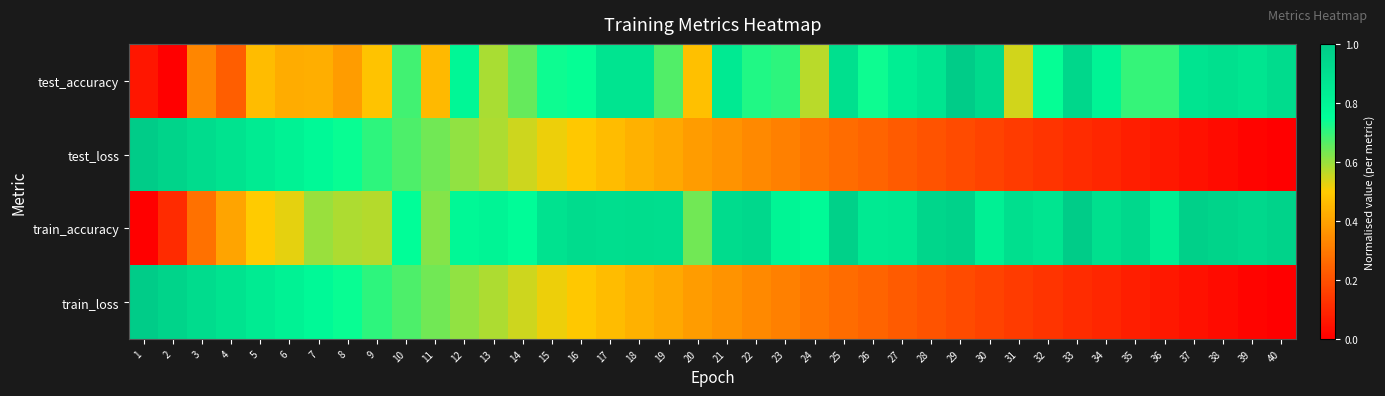

Reading left to right, list all the values displayed in this chart.

test_accuracy: 1=0.1	2=0.0	3=0.3	4=0.2	5=0.5	6=0.4	7=0.4	8=0.4	9=0.5	10=0.7	11=0.5	12=0.8	13=0.6	14=0.6	15=0.7	16=0.7	17=0.9	18=0.9	19=0.7	20=0.5	21=0.8	22=0.7	23=0.7	24=0.6	25=0.9	26=0.7	27=0.8	28=0.9	29=1.0	30=0.9	31=0.5	32=0.7	33=0.9	34=0.8	35=0.7	36=0.7	37=0.9	38=0.9	39=0.9	40=0.9
test_loss: 1=1.0	2=1.0	3=0.9	4=0.9	5=0.8	6=0.8	7=0.8	8=0.7	9=0.7	10=0.7	11=0.6	12=0.6	13=0.6	14=0.5	15=0.5	16=0.5	17=0.5	18=0.4	19=0.4	20=0.4	21=0.4	22=0.3	23=0.3	24=0.3	25=0.3	26=0.2	27=0.2	28=0.2	29=0.2	30=0.2	31=0.1	32=0.1	33=0.1	34=0.1	35=0.1	36=0.1	37=0.0	38=0.0	39=0.0	40=0.0
train_accuracy: 1=0.0	2=0.1	3=0.3	4=0.4	5=0.5	6=0.5	7=0.6	8=0.6	9=0.6	10=0.7	11=0.6	12=0.8	13=0.8	14=0.8	15=0.9	16=0.9	17=0.9	18=0.9	19=0.9	20=0.6	21=0.9	22=0.9	23=0.8	24=0.8	25=1.0	26=0.8	27=0.9	28=0.9	29=1.0	30=0.8	31=0.9	32=0.9	33=1.0	34=0.9	35=0.9	36=0.8	37=1.0	38=1.0	39=0.9	40=1.0
train_loss: 1=1.0	2=1.0	3=0.9	4=0.9	5=0.8	6=0.8	7=0.8	8=0.7	9=0.7	10=0.7	11=0.6	12=0.6	13=0.6	14=0.5	15=0.5	16=0.5	17=0.5	18=0.4	19=0.4	20=0.4	21=0.4	22=0.3	23=0.3	24=0.3	25=0.3	26=0.2	27=0.2	28=0.2	29=0.2	30=0.2	31=0.1	32=0.1	33=0.1	34=0.1	35=0.1	36=0.1	37=0.0	38=0.0	39=0.0	40=0.0